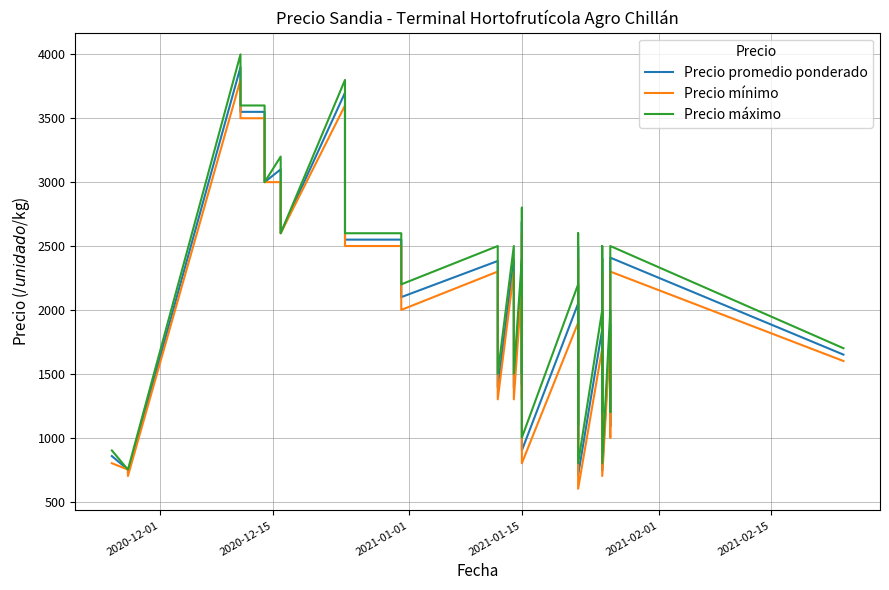

True or false: Precio promedio ponderado and Precio mínimo cross at least once.

False